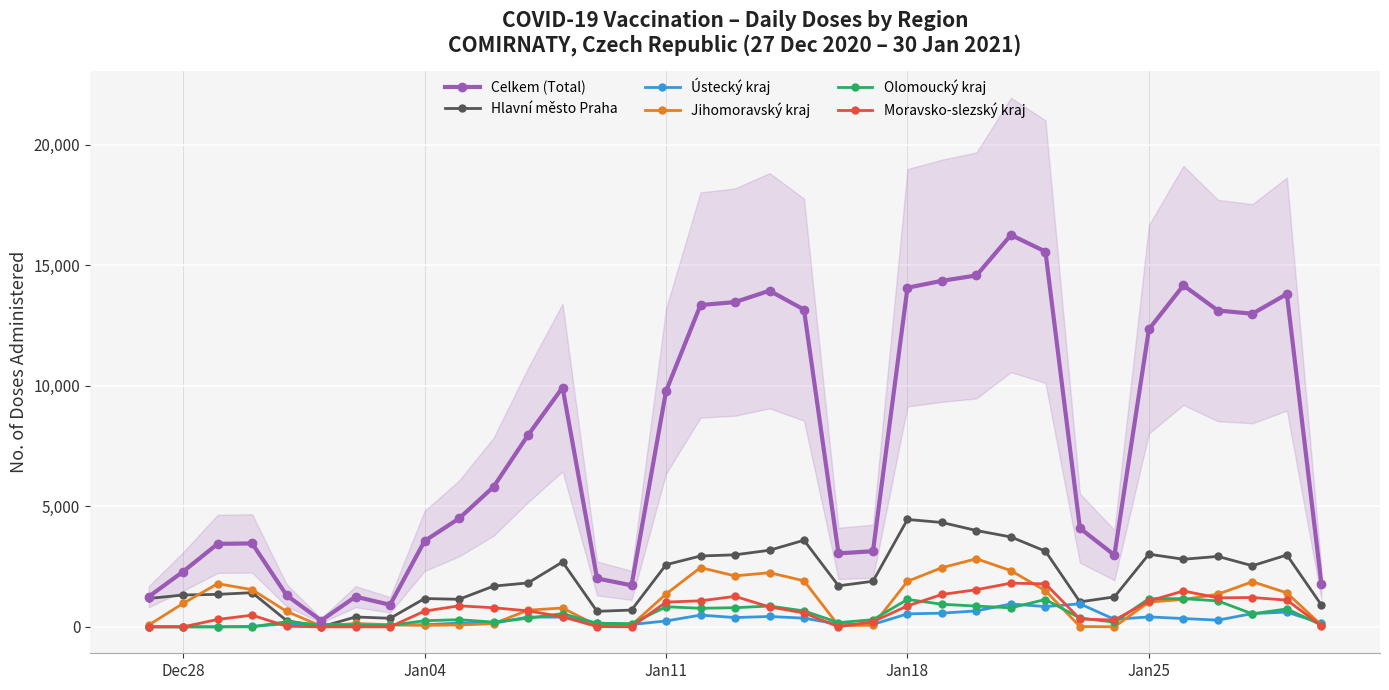

The Ustecky kraj series shows 226 at 18. True or false?

False